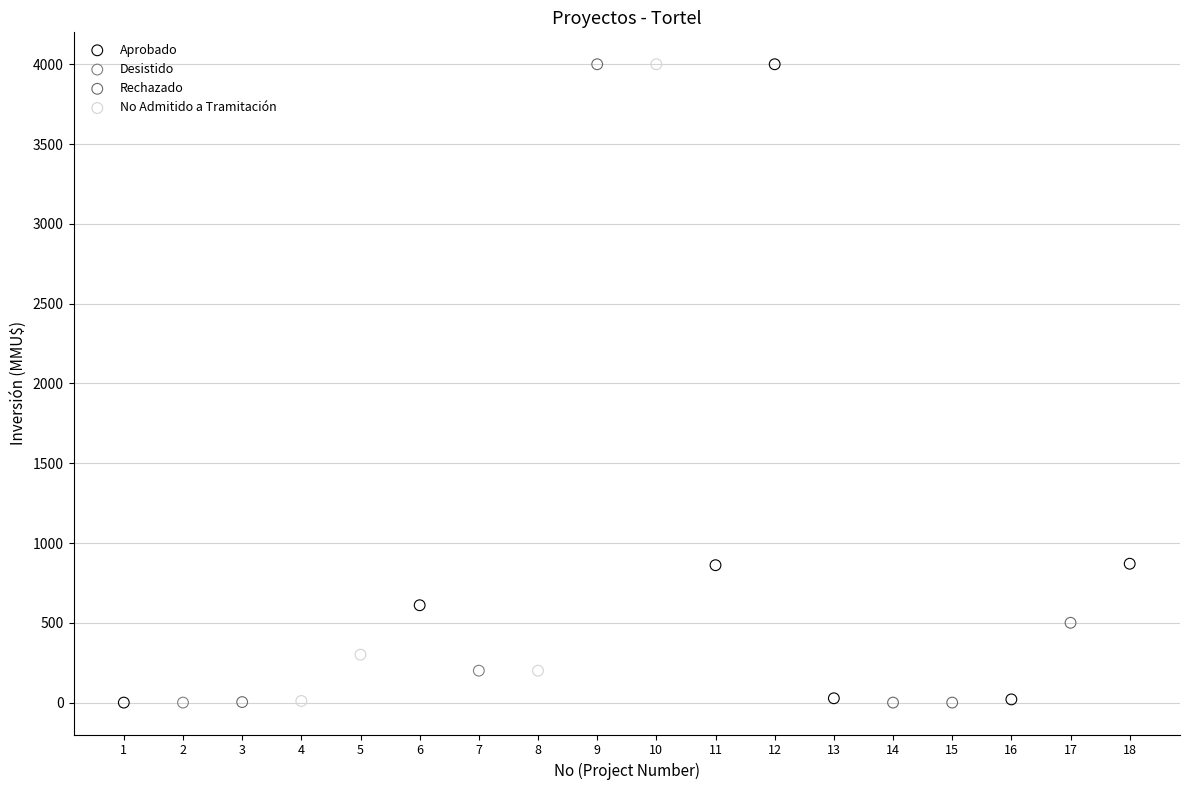

What are all the series names shown in the legend?

Aprobado, Desistido, Rechazado, No Admitido a Tramitación